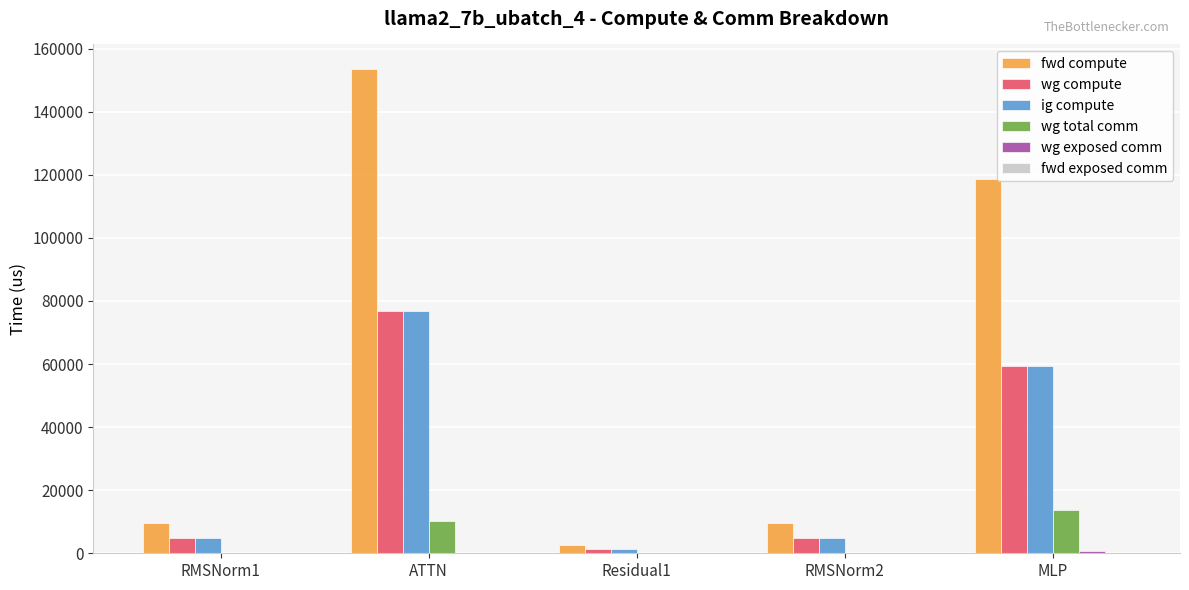

Between ATTN and Residual1, which series saw the biggest shift?

fwd compute